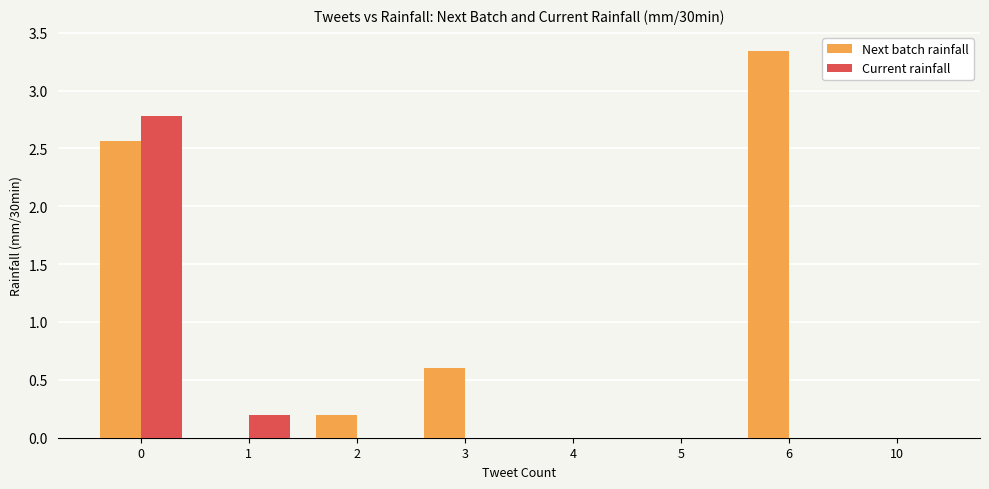

Which series changed the most between 0 and 6?

Current rainfall